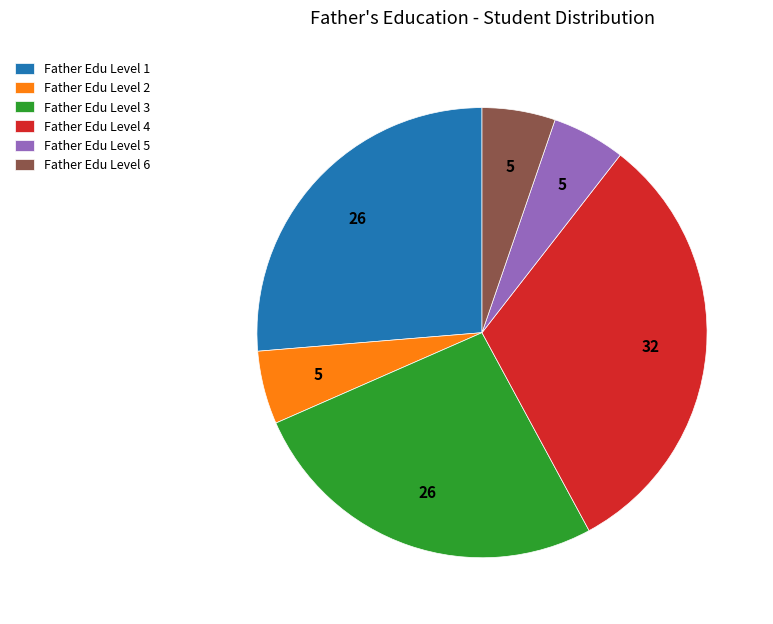

Does Father Edu Level 3 represent more than half of the total?

No